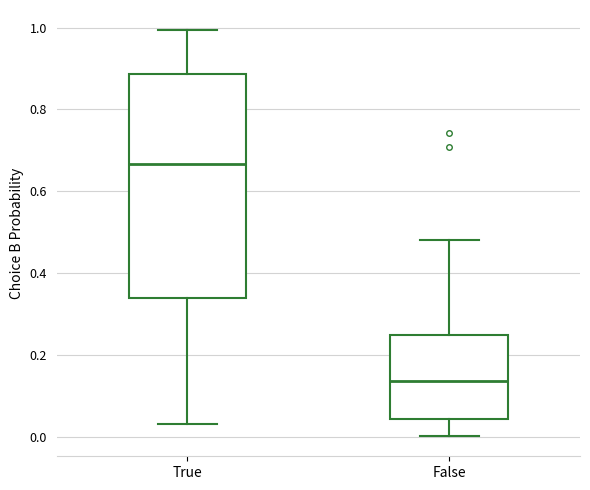

Reading left to right, read every box against the y-axis: the position of its median line, the range the box covers, and the ends of its whiskers. The values are not printed on the chart, so give them approximately, as read against the axis.

True: median 0.66, box 0.34 to 0.88, whiskers 0.04 to 1.00
False: median 0.14, box 0.04 to 0.24, whiskers 0.00 to 0.48